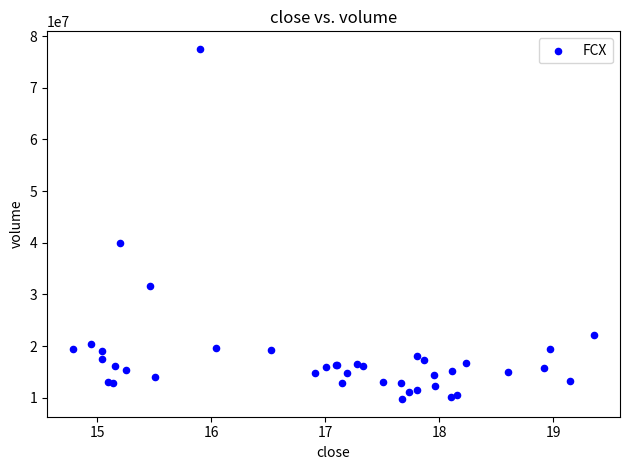

What Y value in the scatter plot is closest to 43627967?

39938562